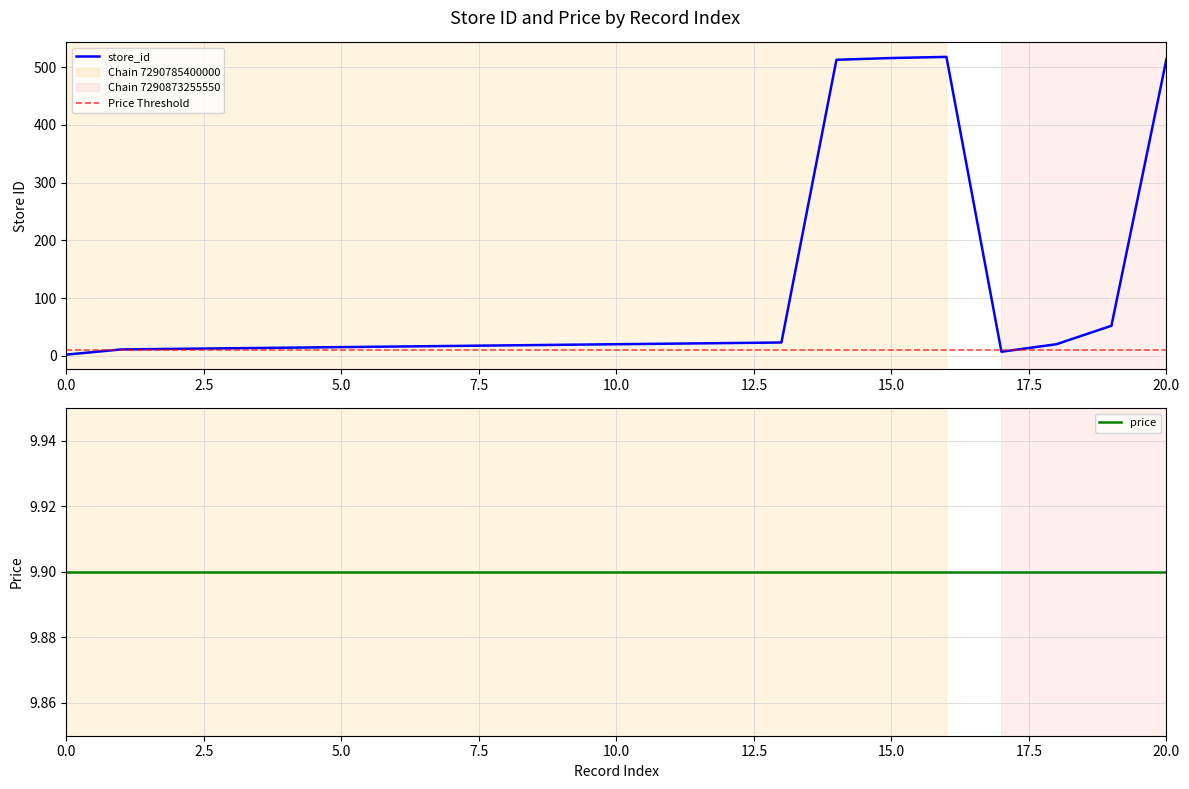

Rank the categories by value from highest to lowest.

518, 516, 514, 513, 52, 23, 22, 21, 20, 20, 19, 18, 17, 16, 15, 14, 13, 12, 11, 7, 2